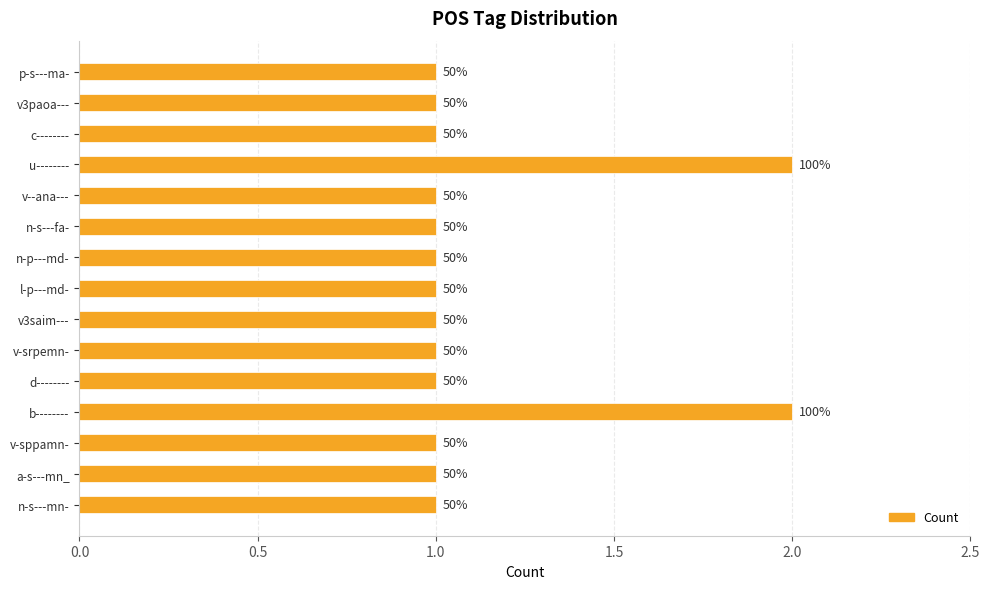

Are the bars horizontal?

Yes